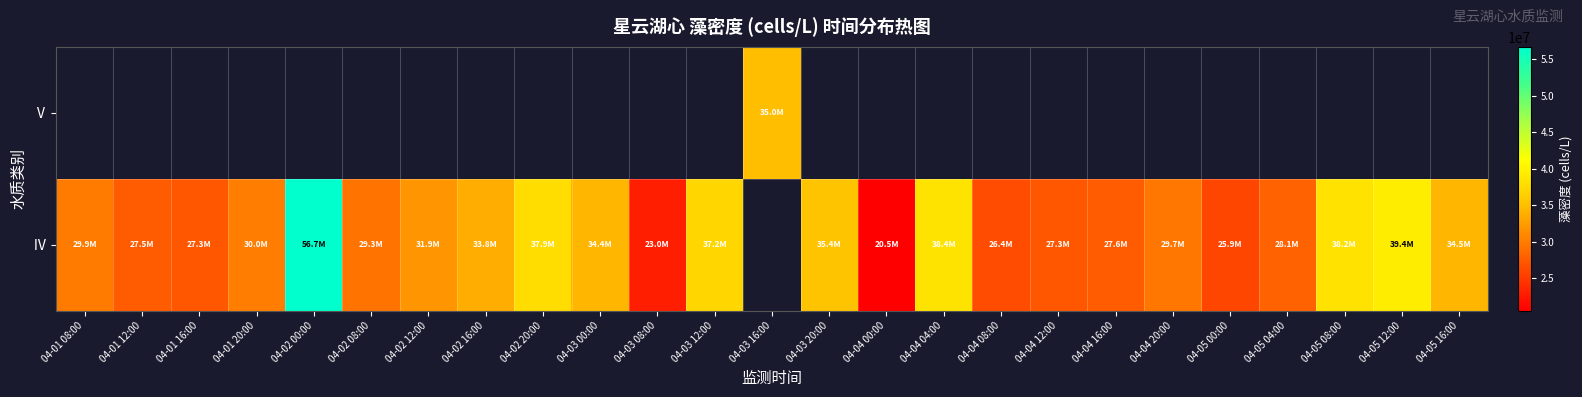

Which category has the highest value in the Ⅳ series?

04-02 00:00